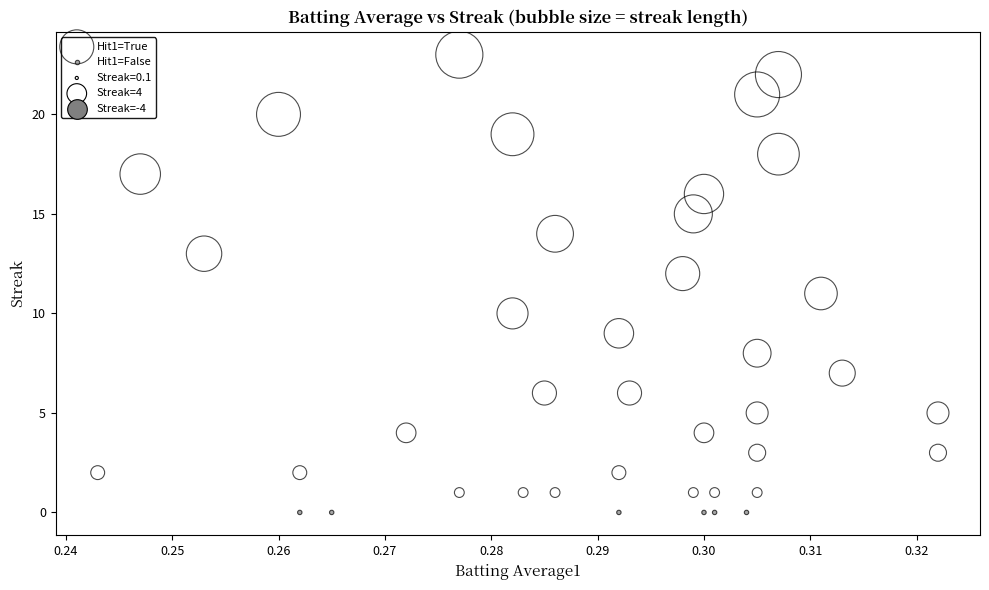

Which series reaches the maximum Y coordinate?

Hit1=True